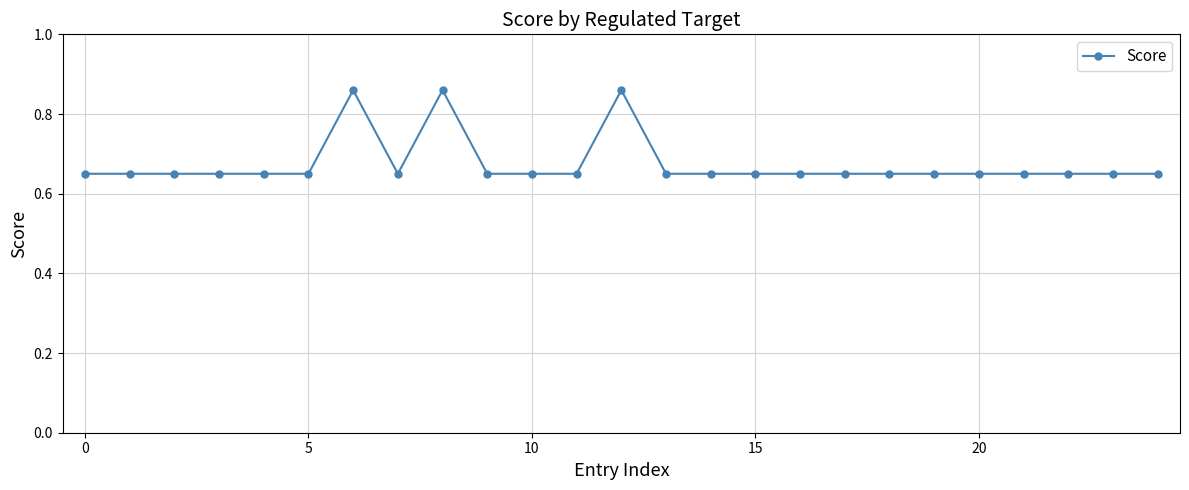

How many lines are shown in the chart?

1